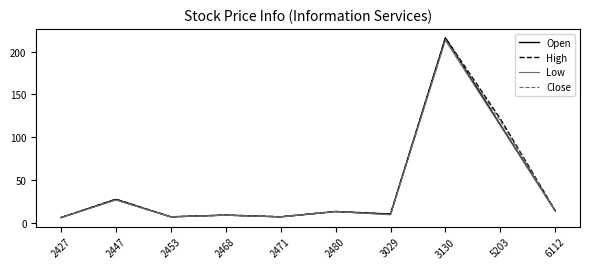

At how many categories does at least one series exceed 115?

2